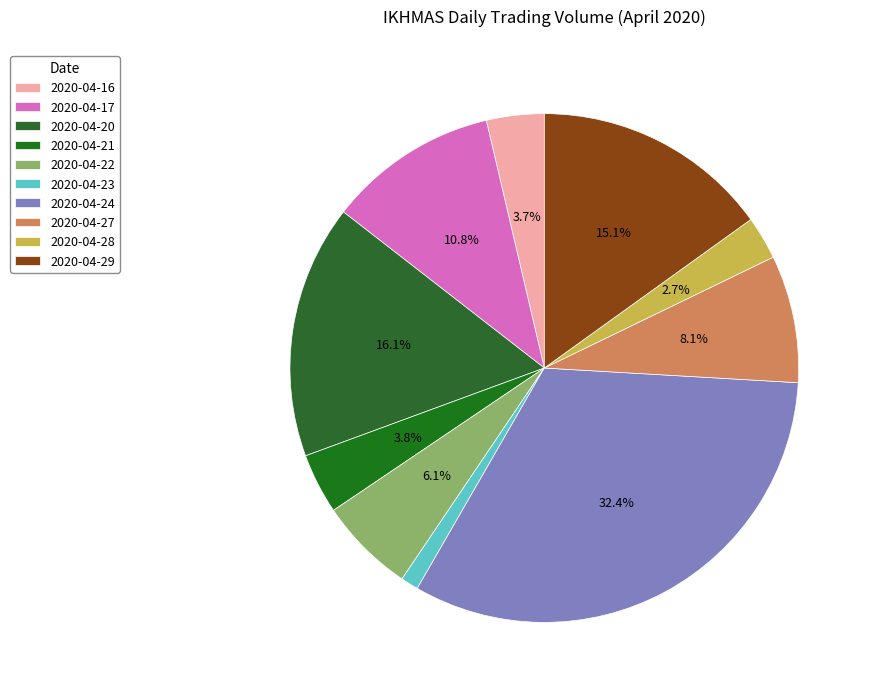

How many segments does this pie chart have?

10